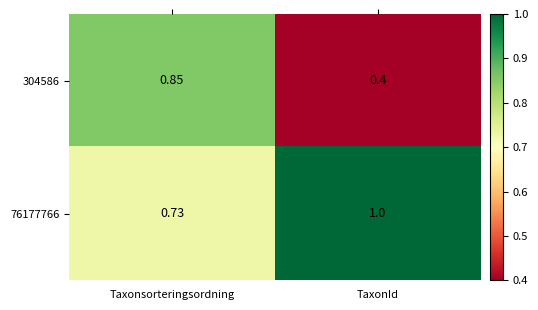

At which category is the sum across all series the highest?

Taxonsorteringsordning